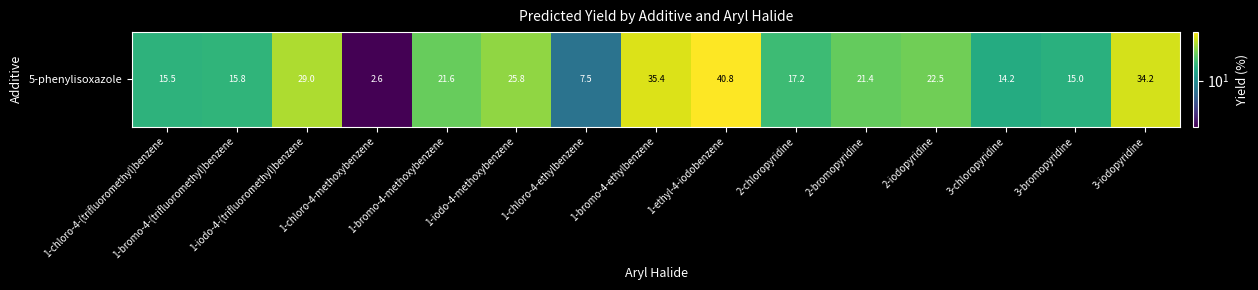

Count the number of categories in the chart.

15